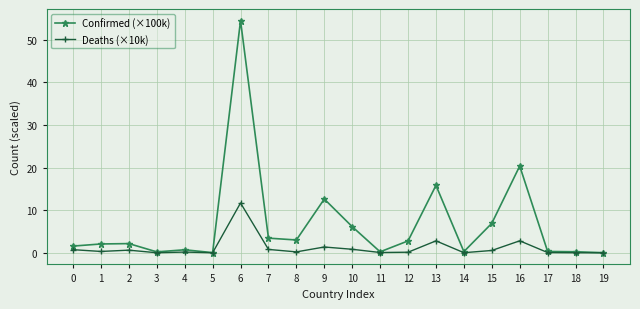

What is the maximum value shown in the chart?

54.5